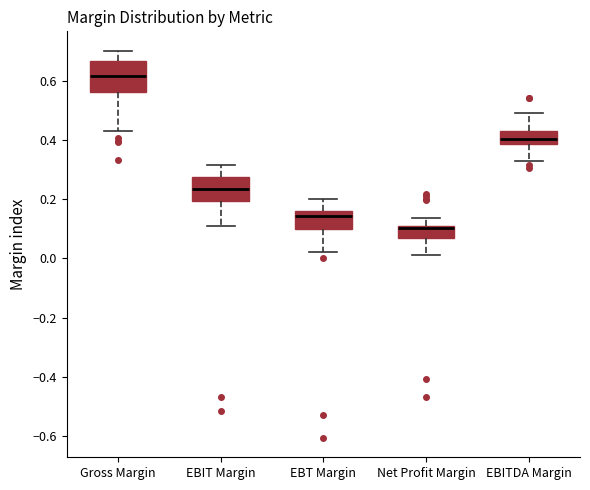

Reading left to right, read every box against the y-axis: the position of its median line, the range the box covers, and the ends of its whiskers. The values are not printed on the chart, so give them approximately, as read against the axis.

Gross Margin: median 0.62, box 0.56 to 0.66, whiskers 0.42 to 0.70
EBIT Margin: median 0.24, box 0.20 to 0.28, whiskers 0.12 to 0.32
EBT Margin: median 0.14, box 0.10 to 0.16, whiskers 0.02 to 0.20
Net Profit Margin: median 0.10, box 0.06 to 0.12, whiskers 0.02 to 0.14
EBITDA Margin: median 0.40, box 0.38 to 0.42, whiskers 0.32 to 0.50